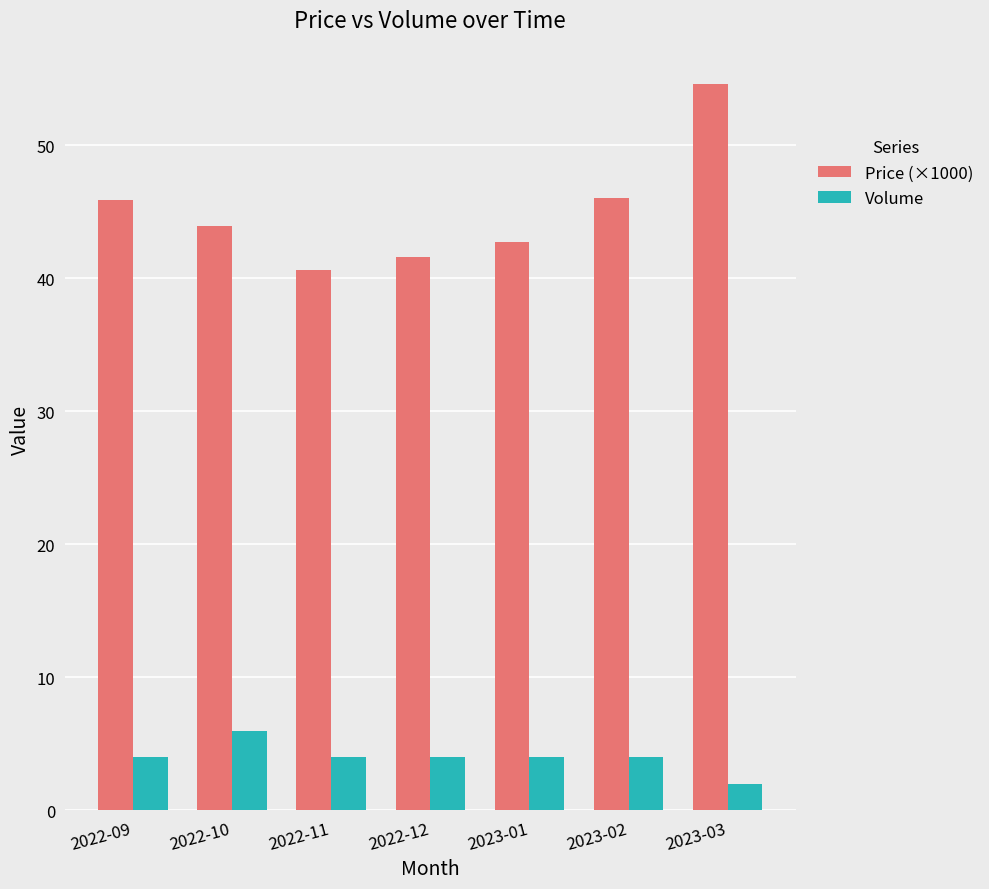

What is the maximum value shown in the chart?

54.6